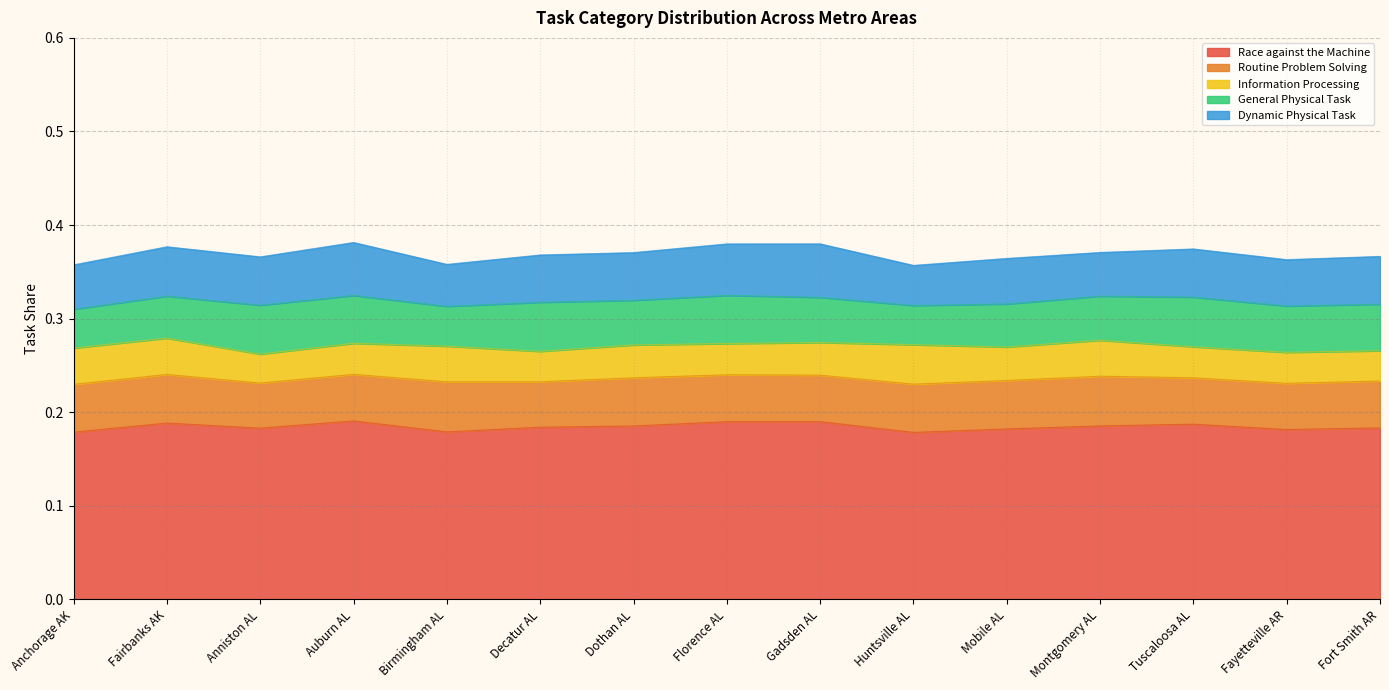

Which series has the largest total across all categories?

Race against the Machine